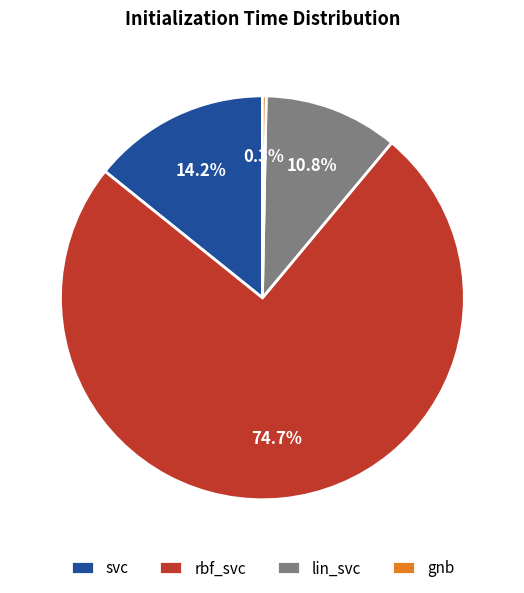

Rank the categories by value from lowest to highest.

gnb, lin_svc, svc, rbf_svc